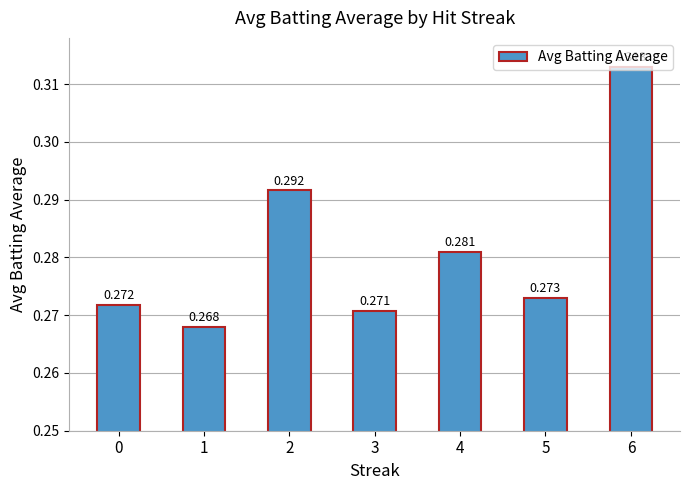

How many bars are there in total?

7